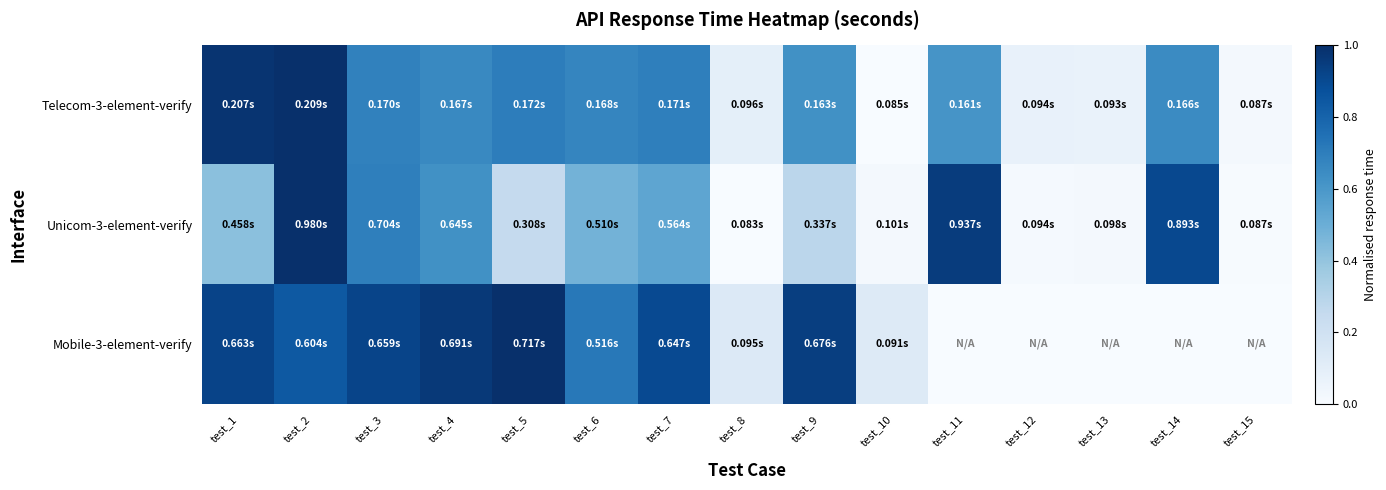

Which category has the highest value across all series?

test_2